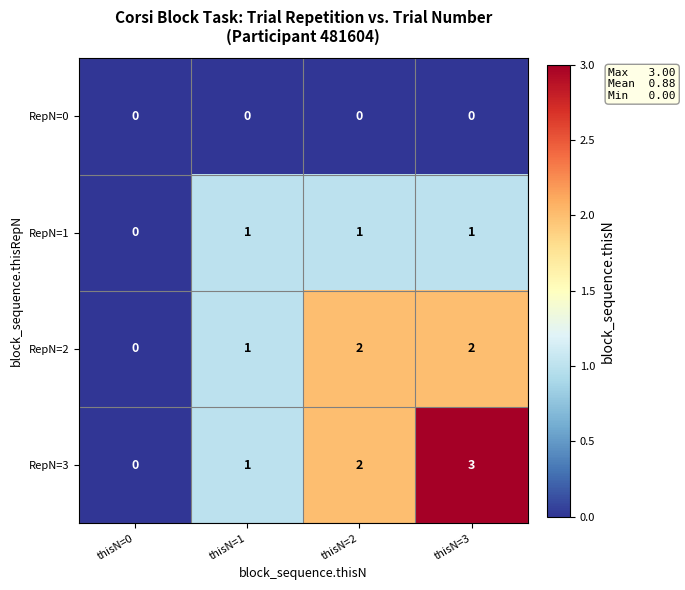

What is the spread (max minus min) of values at thisN=3?

3